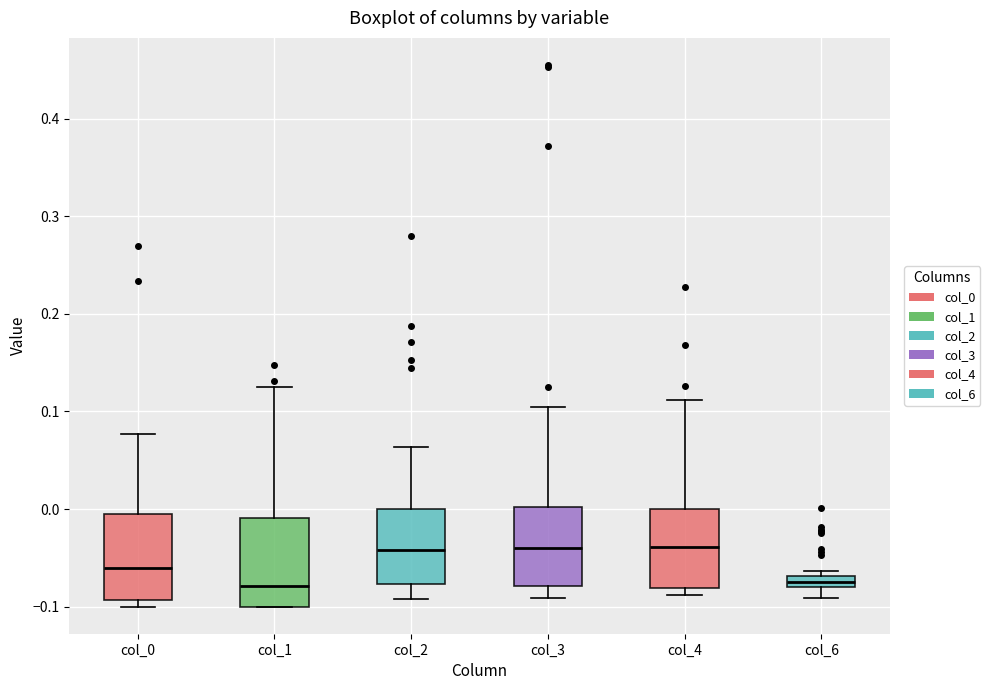

Where is the lower edge of the box for col_4 on the y-axis? The values are not printed on the chart, so give them approximately, as read against the axis.

-0.08